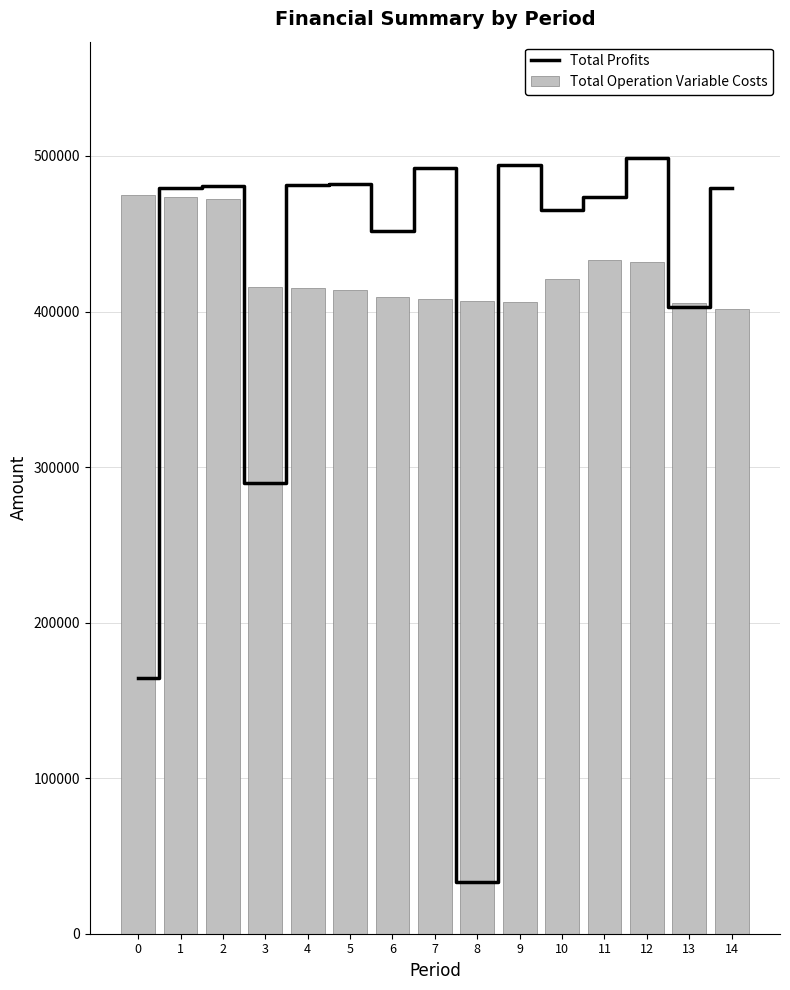

What is the sum of all Total Operation Variable Costs values?

6389282.9